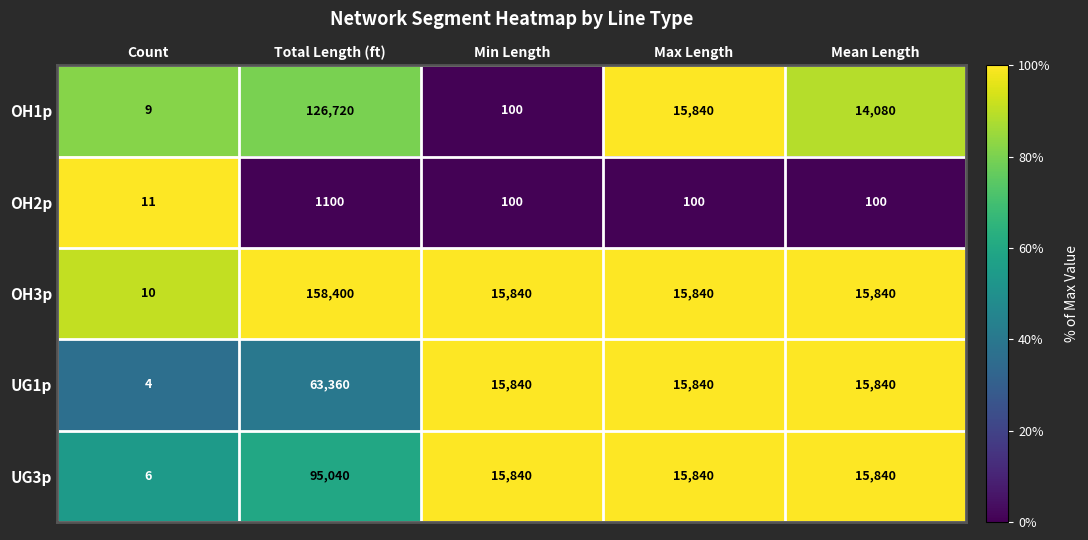

What is the difference between the second highest and minimum values in the UG3p series?

15834